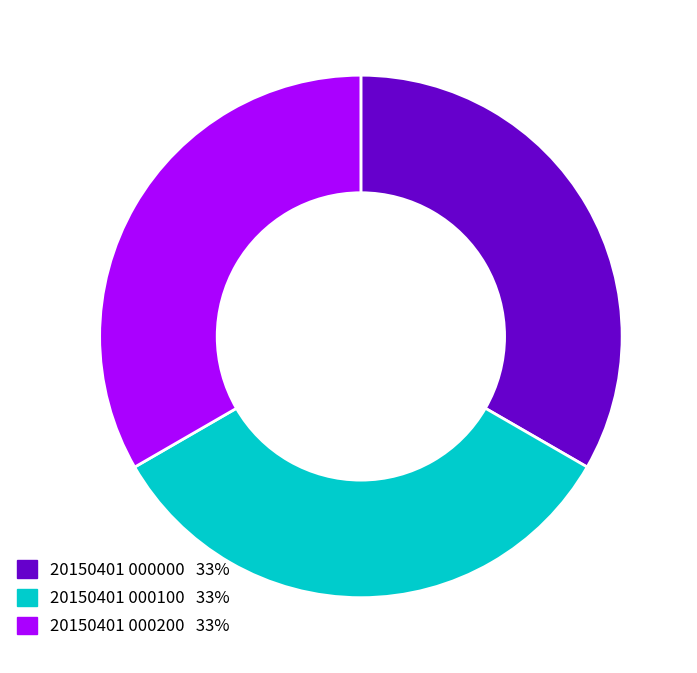

Is the sum of 20150401 000000 and 20150401 000100 greater than half?

Yes